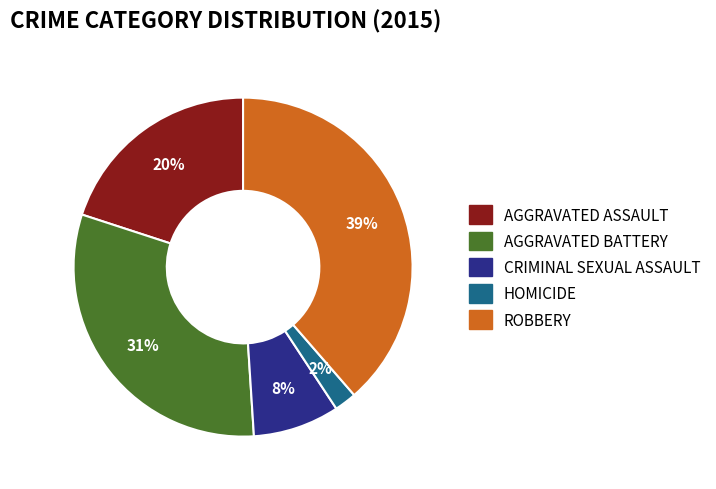

How many slices are in this pie chart?

5